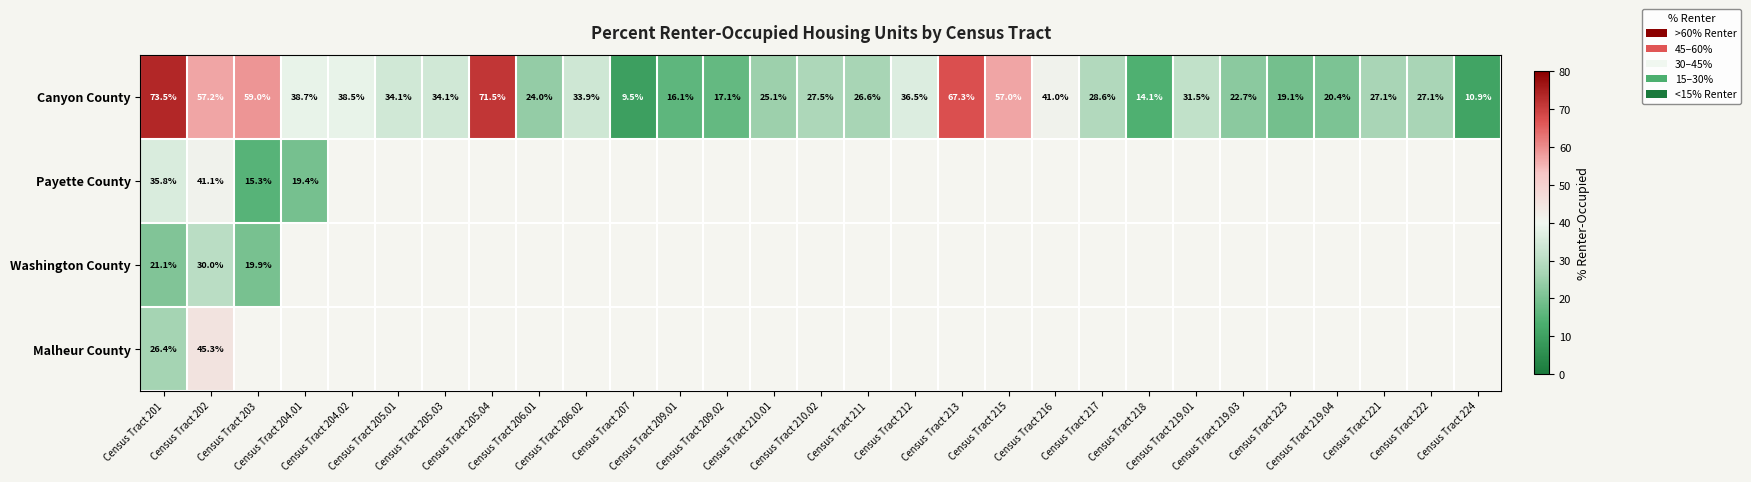

Which series has the largest total across all categories?

Canyon County